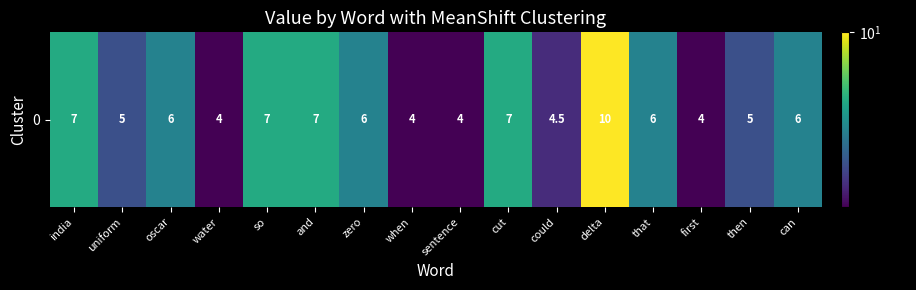

How many data points are less than 6?

7